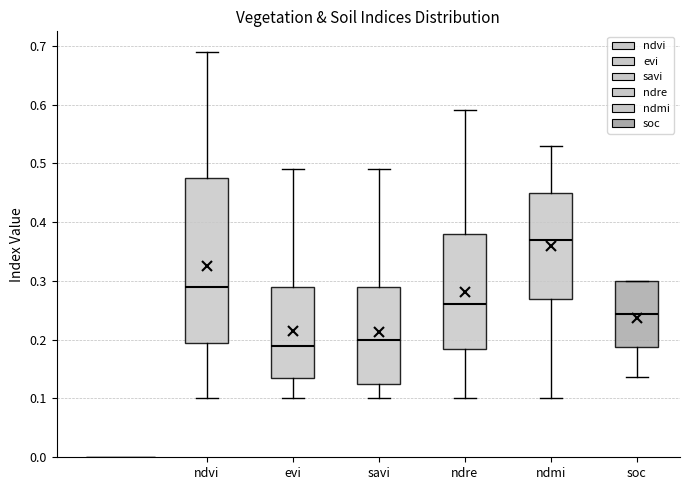

Which box has the highest median line?

ndmi